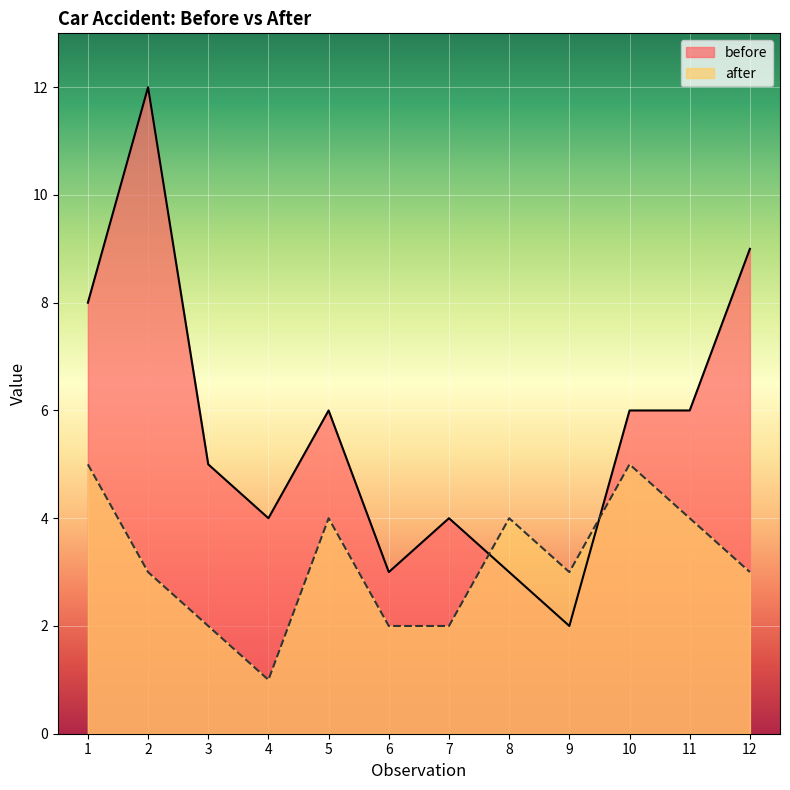

Is the value of after at 3 greater than the value of before at 7?

No